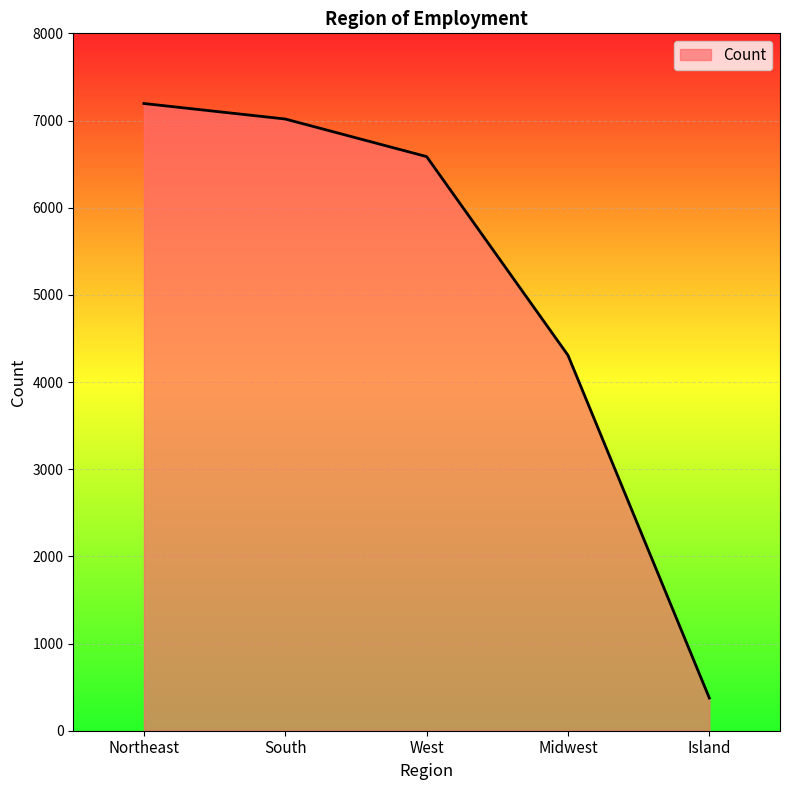

Where is the data nearest to the value 3785?

Midwest